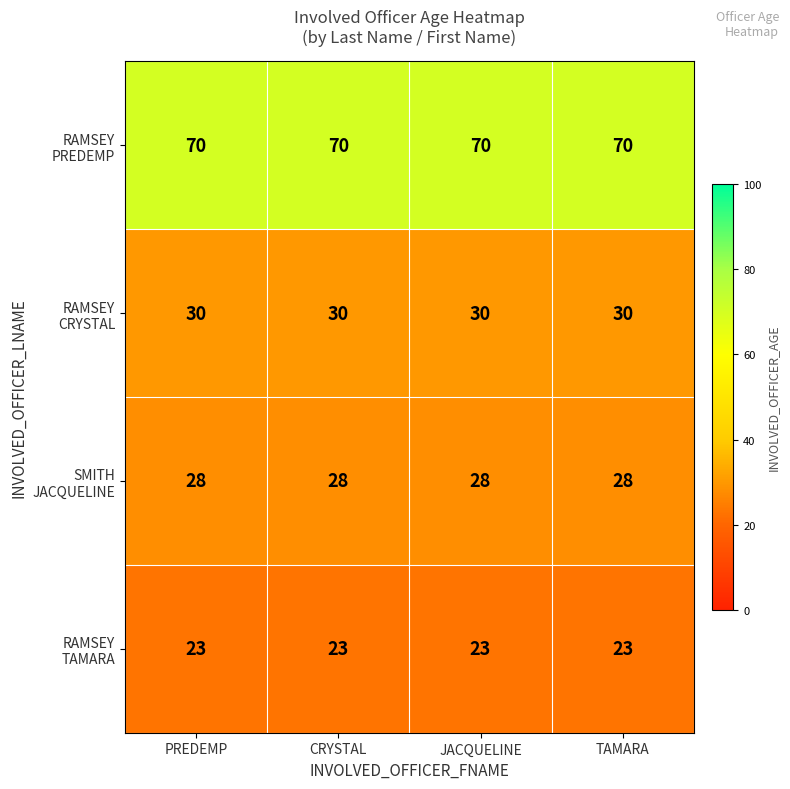

What is the total value across all series at PREDEMP?

151